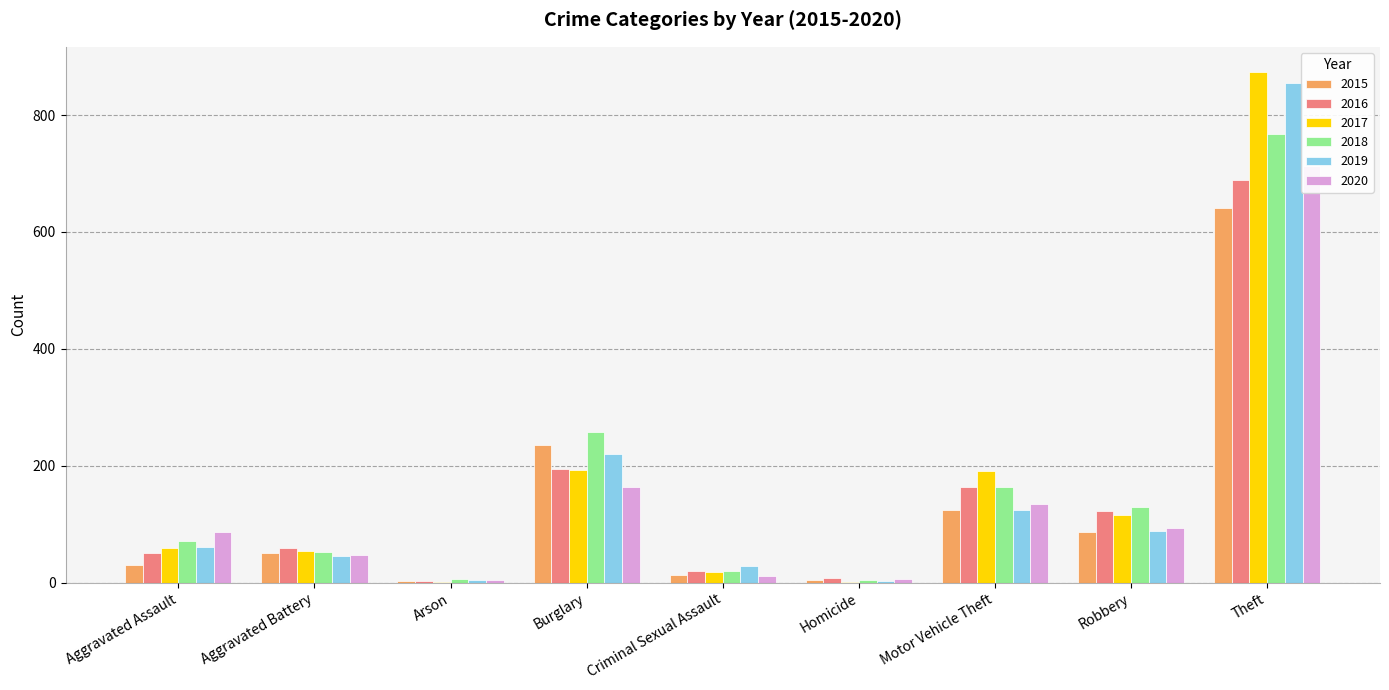

What is the minimum value shown in the chart?

1